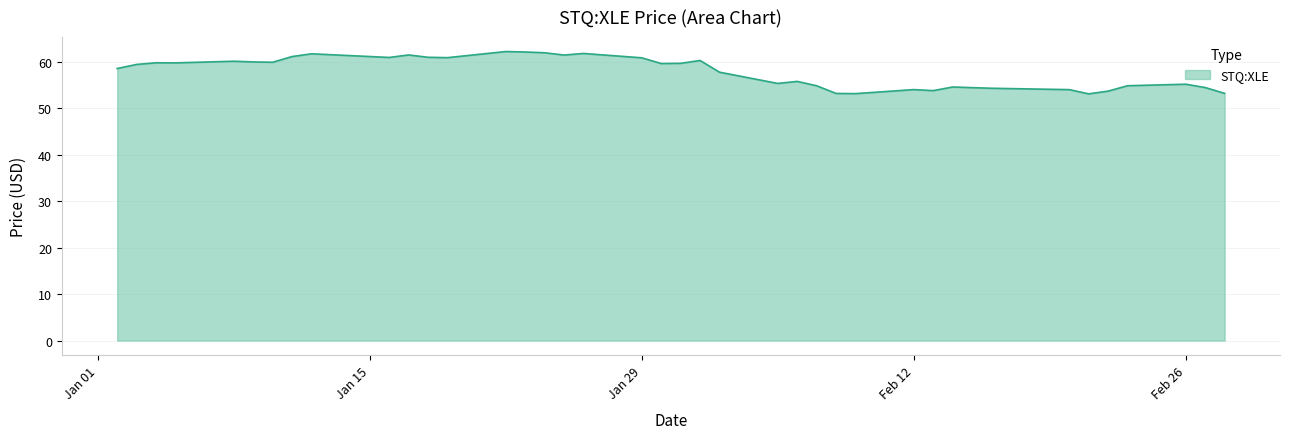

What is the difference between the maximum and minimum values?

9.1